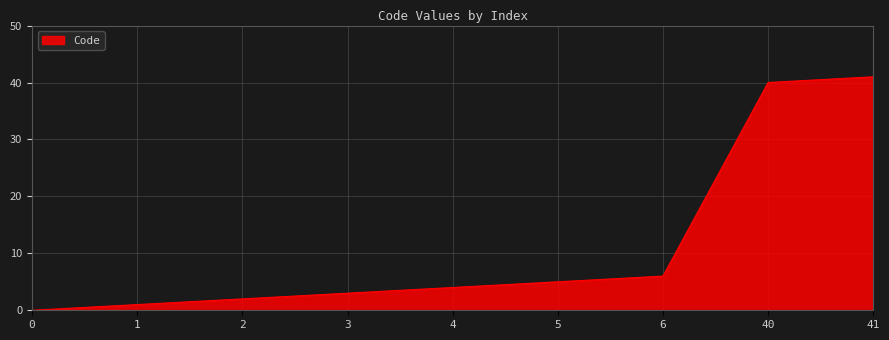

The chart shows a value of 7 at 5. True or false?

False